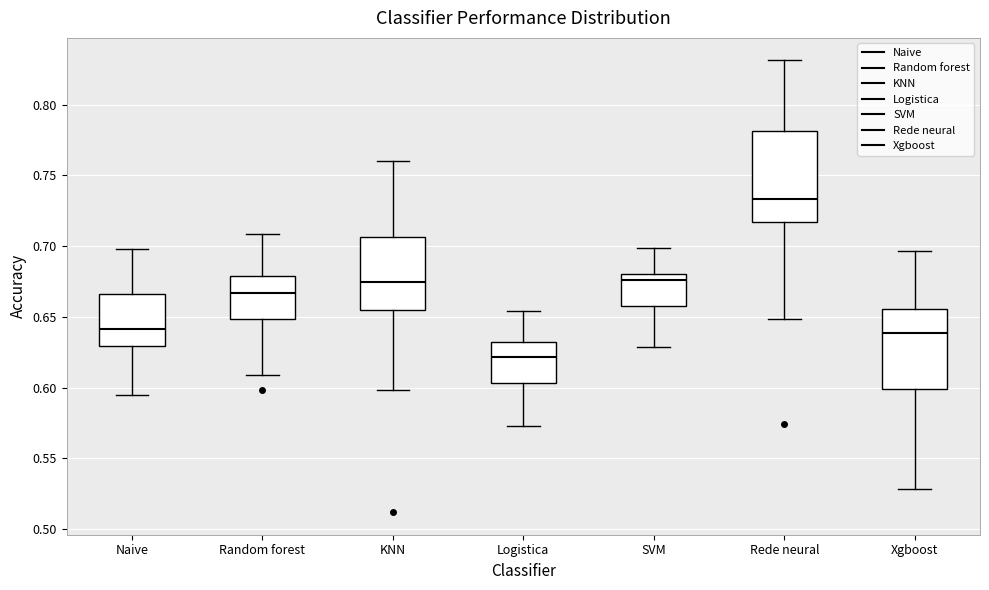

Reading left to right, read every box against the y-axis: the position of its median line, the range the box covers, and the ends of its whiskers. The values are not printed on the chart, so give them approximately, as read against the axis.

Naive: median 0.640, box 0.630 to 0.665, whiskers 0.595 to 0.700
Random forest: median 0.665, box 0.650 to 0.680, whiskers 0.610 to 0.710
KNN: median 0.675, box 0.655 to 0.705, whiskers 0.600 to 0.760
Logistica: median 0.620, box 0.605 to 0.630, whiskers 0.575 to 0.655
SVM: median 0.675, box 0.655 to 0.680, whiskers 0.630 to 0.700
Rede neural: median 0.735, box 0.715 to 0.780, whiskers 0.650 to 0.830
Xgboost: median 0.640, box 0.600 to 0.655, whiskers 0.530 to 0.695